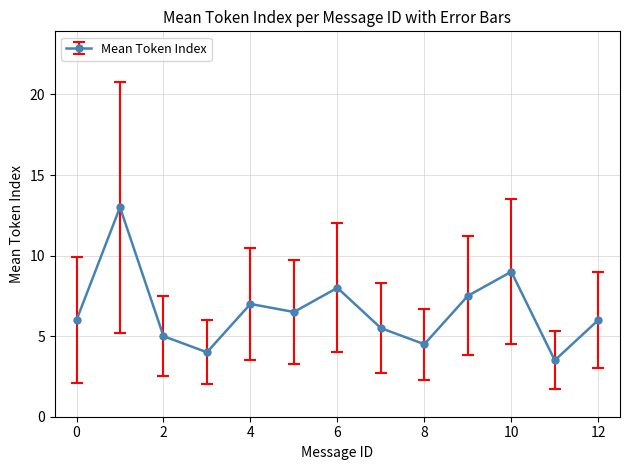

What is the difference between the maximum and minimum values?

9.5